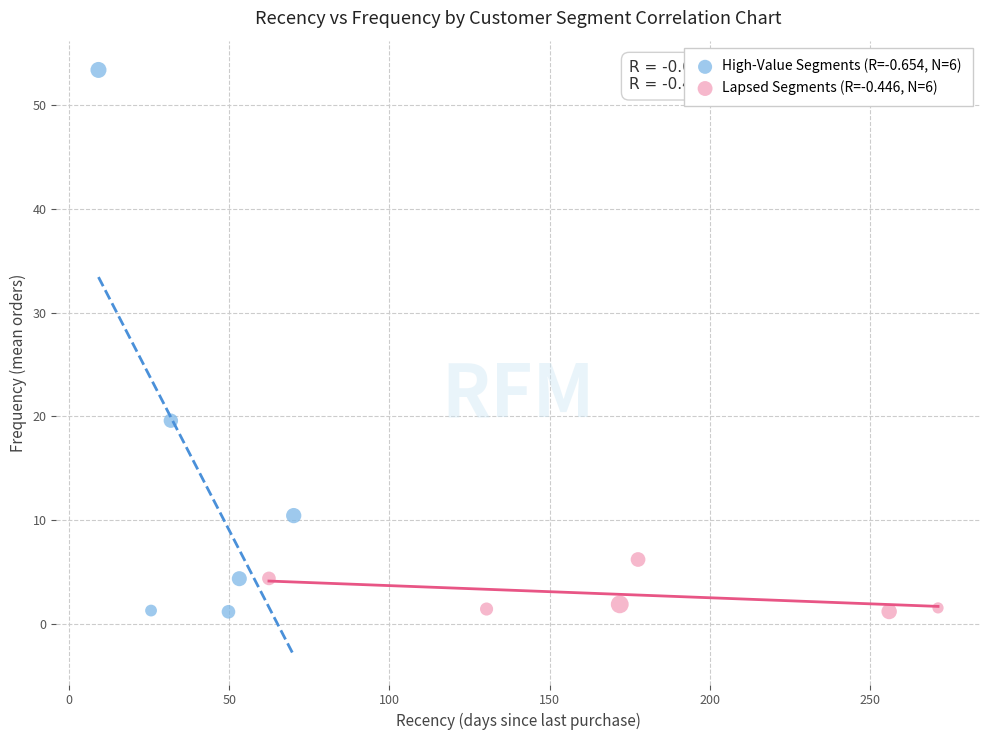

Which series has the largest Y range (max minus min)?

High-Value Segments (R=-0.654, N=6)